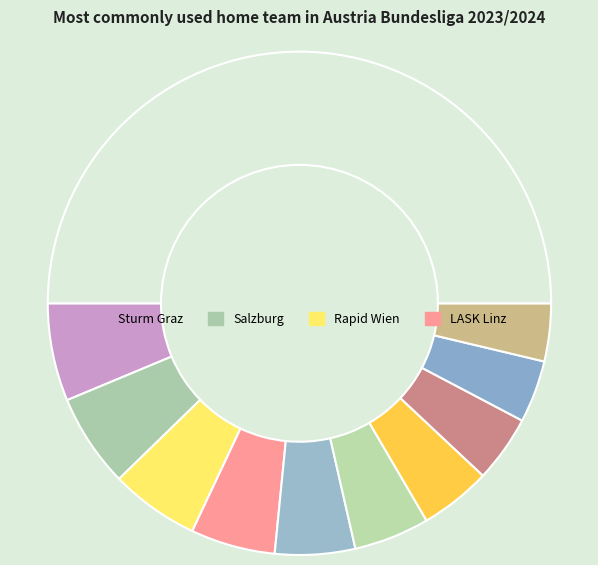

Which slice is the smallest?

Blau-Weiß Linz